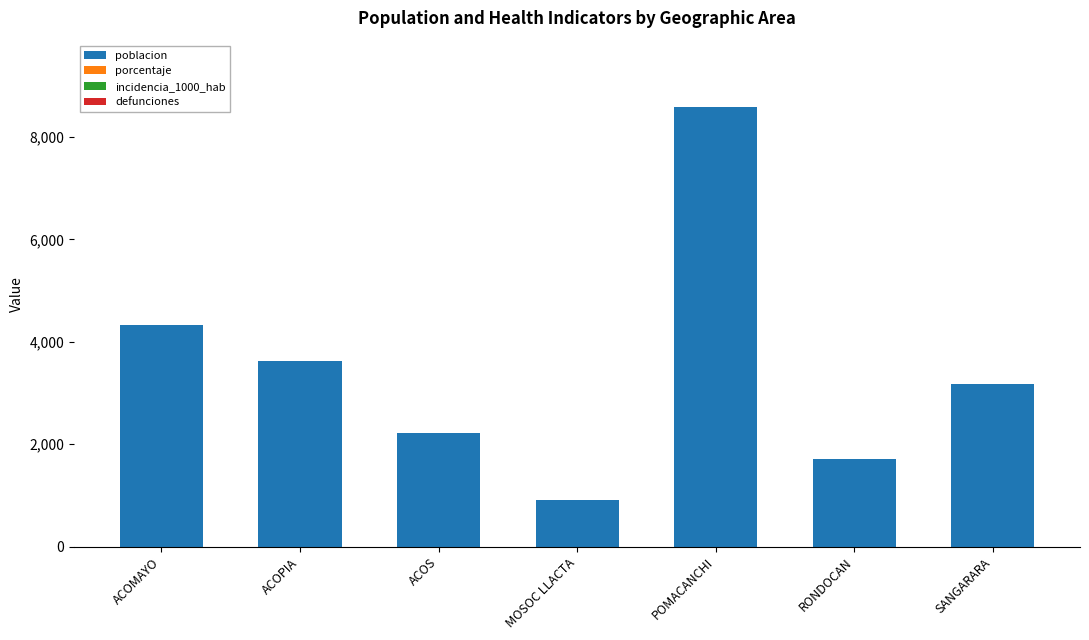

Are the bars horizontal?

No